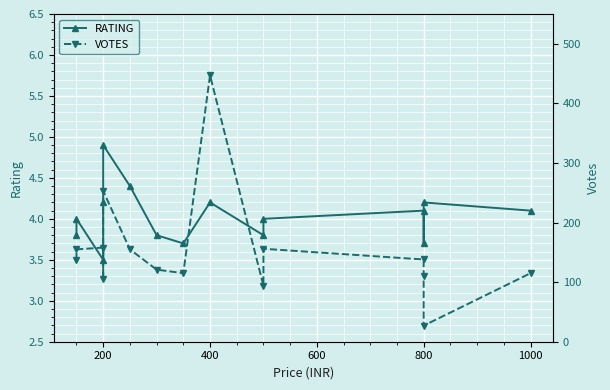

Is the value of VOTES at 400 greater than the value of RATING at 9?

Yes